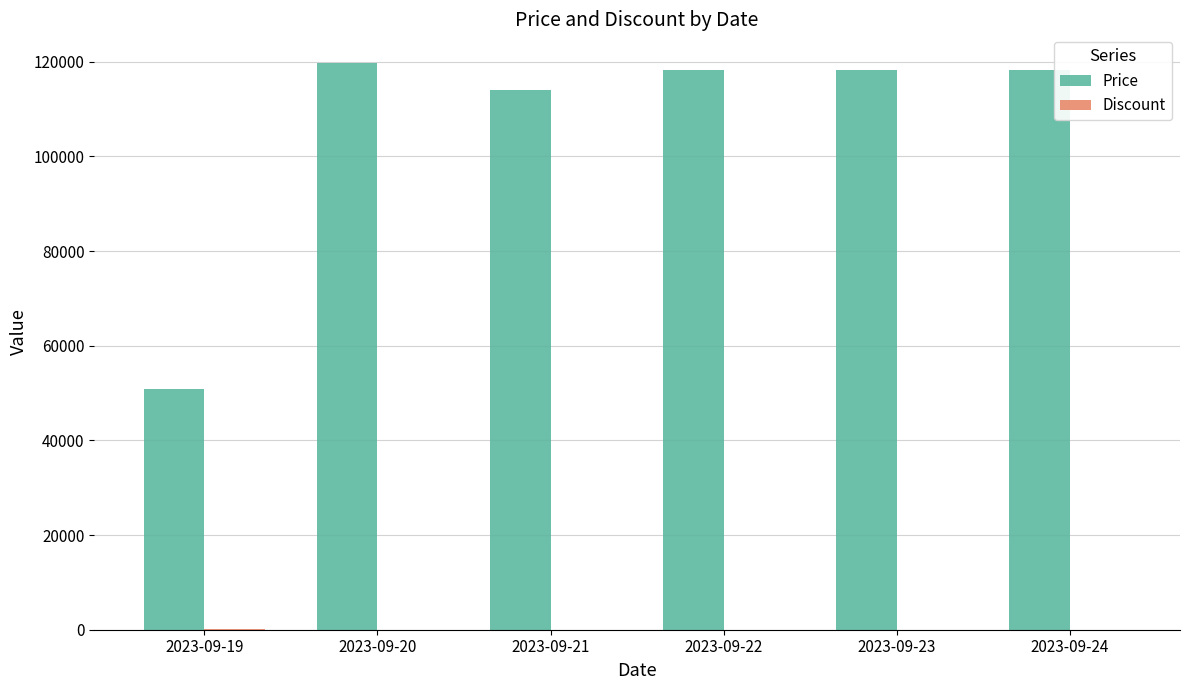

How many data points does each series have?

6